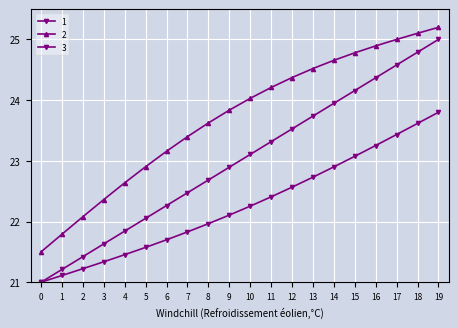

What is the sum of the 2 values at 10 and 11?

48.2